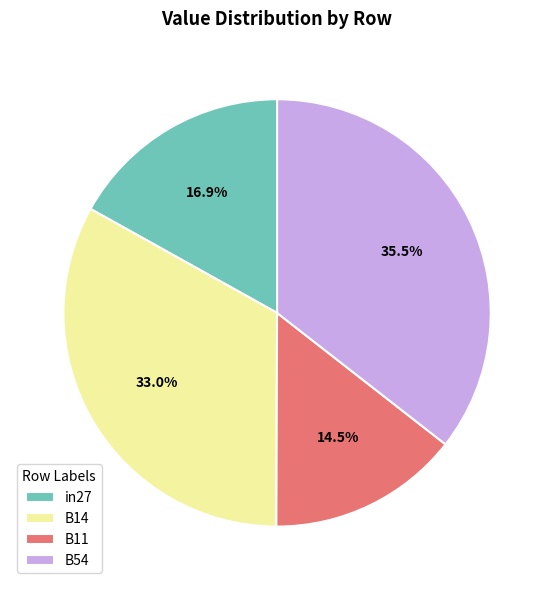

Is there any slice that represents more than half of the pie?

No